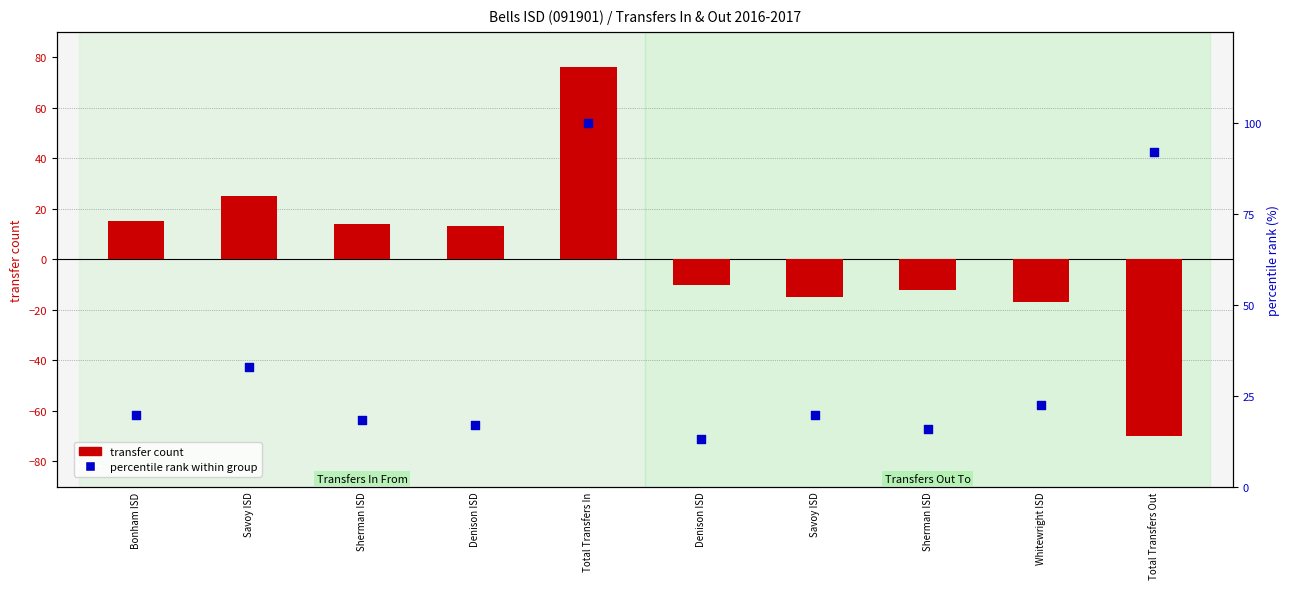

What are all the series names shown in the legend?

transfer count, percentile rank within group